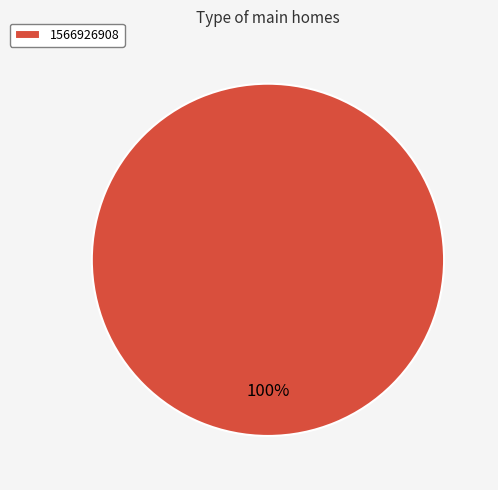

What percentage is the 1566926908 slice, to the nearest percent?

100%